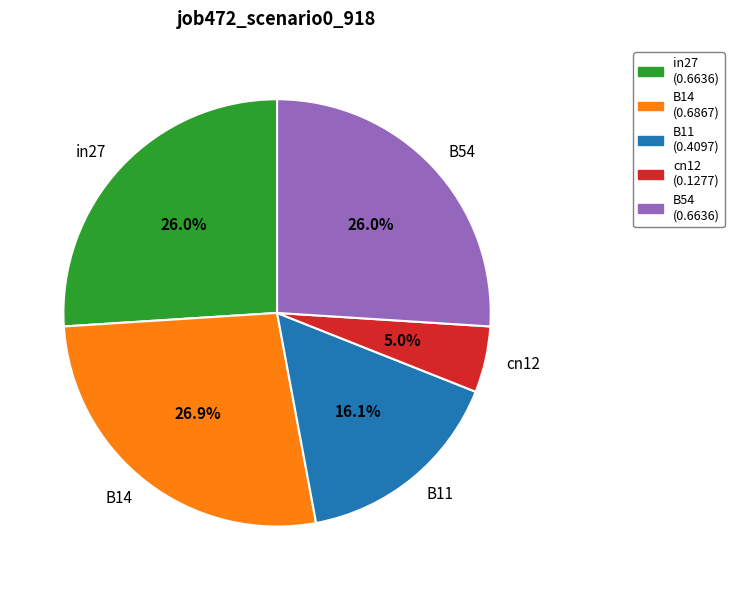

Is cn12 the majority of the pie?

No